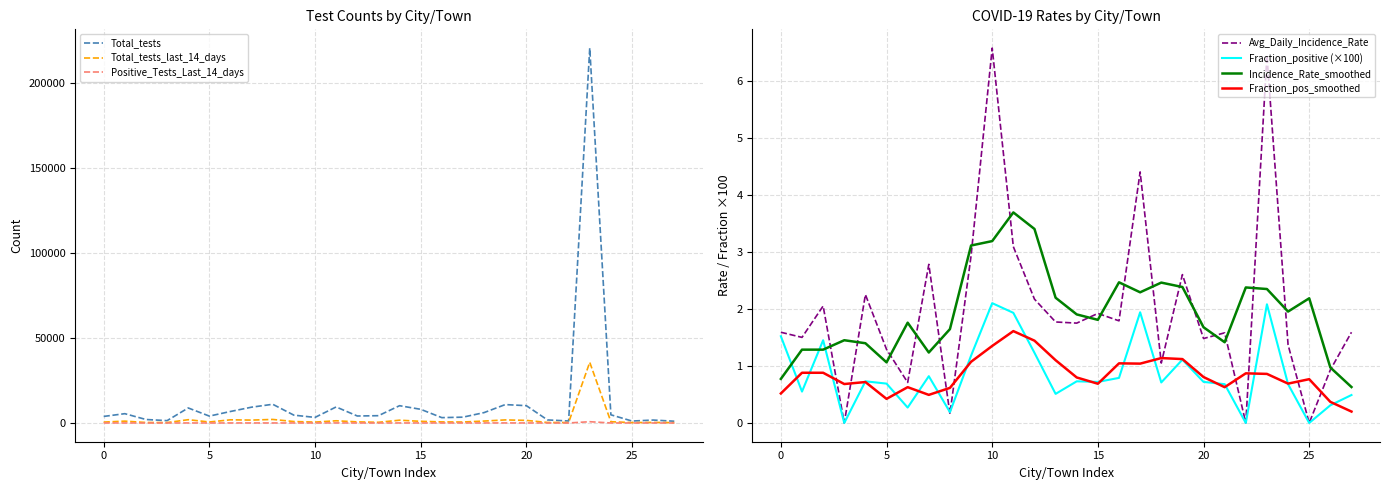

The value of Total_tests at 20 is 10191. True or false?

True